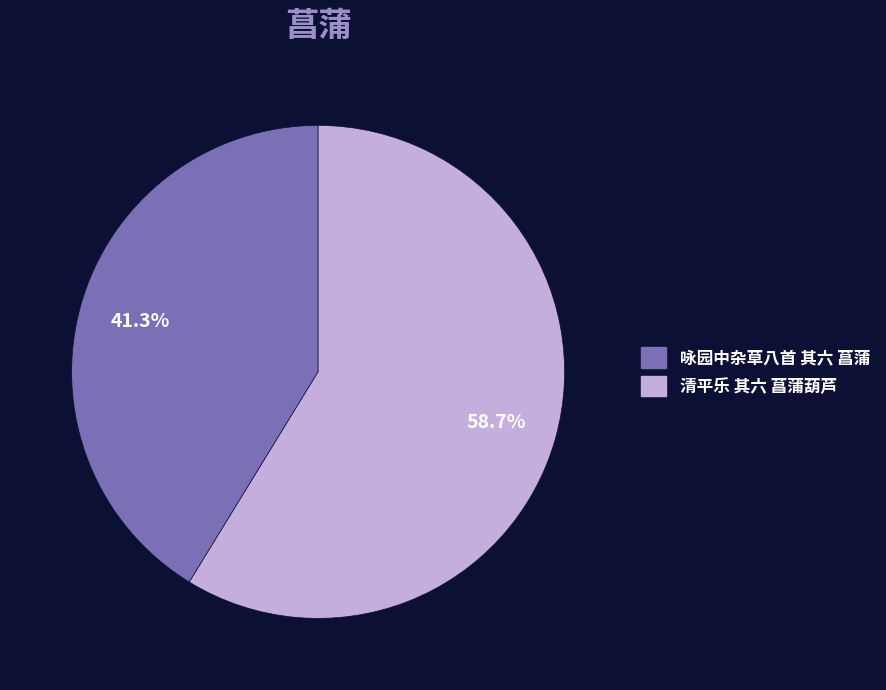

Does 咏园中杂草八首 其六 菖蒲 represent more than half of the total?

No